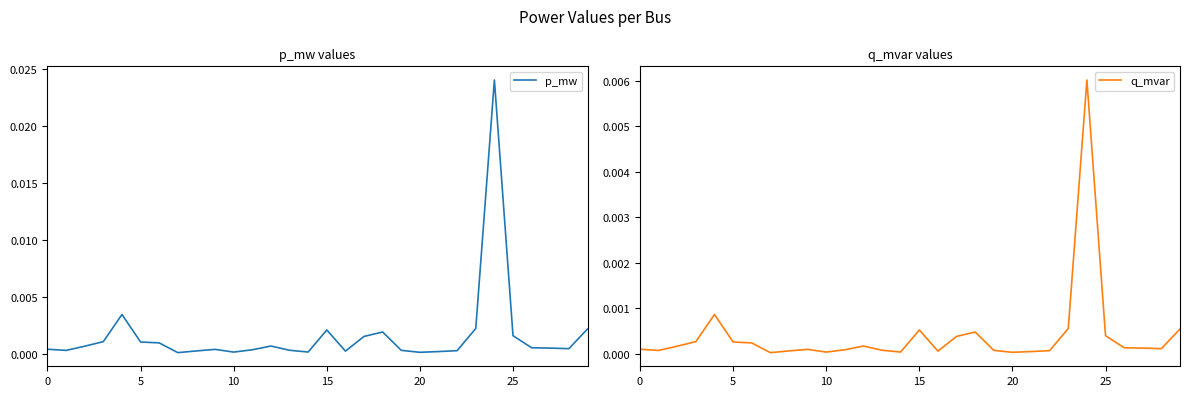

Which category has the lowest value in the q_mvar series?

7